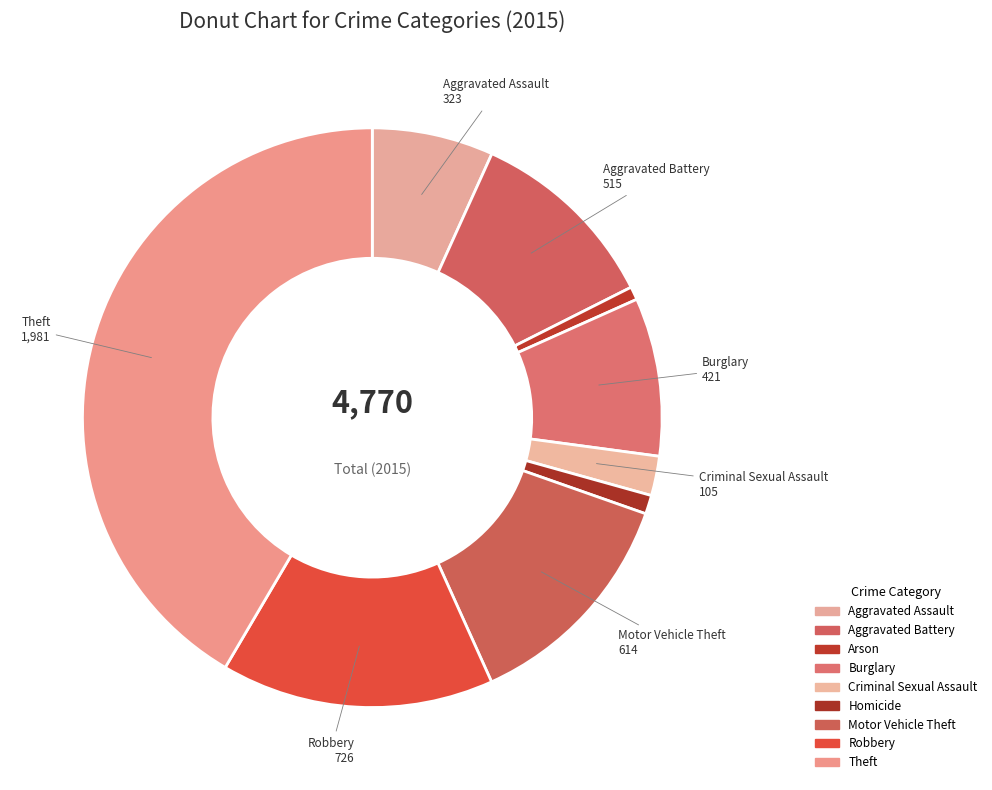

How many segments does this pie chart have?

9